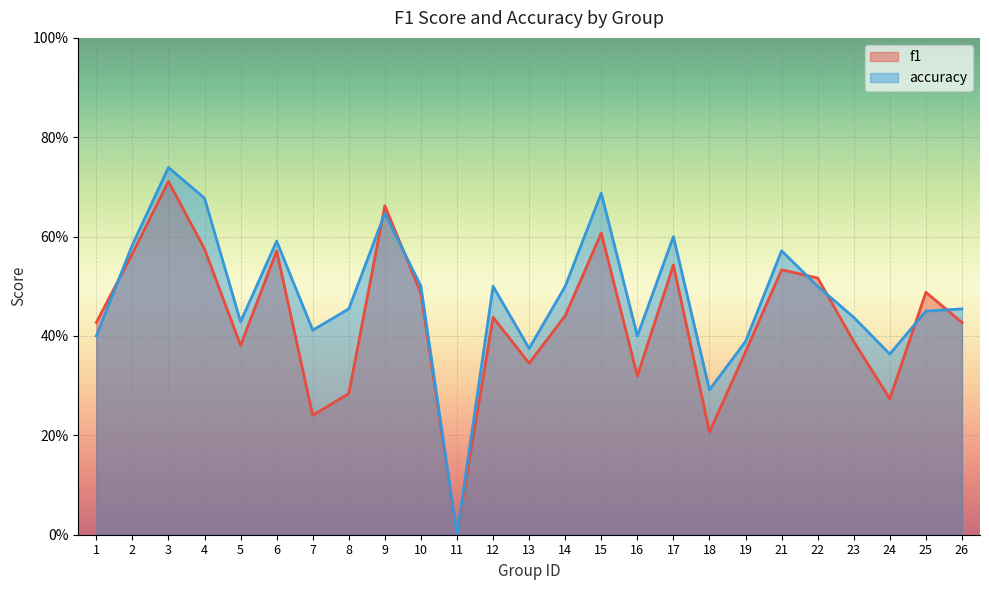

What is the value of the accuracy point at the 10th from the left?

0.5